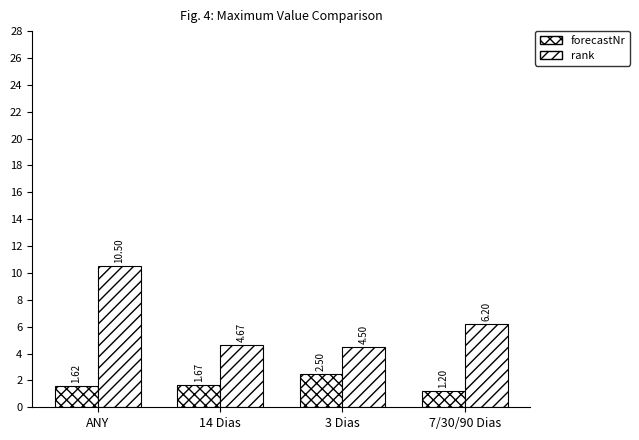

Are the bars horizontal?

No